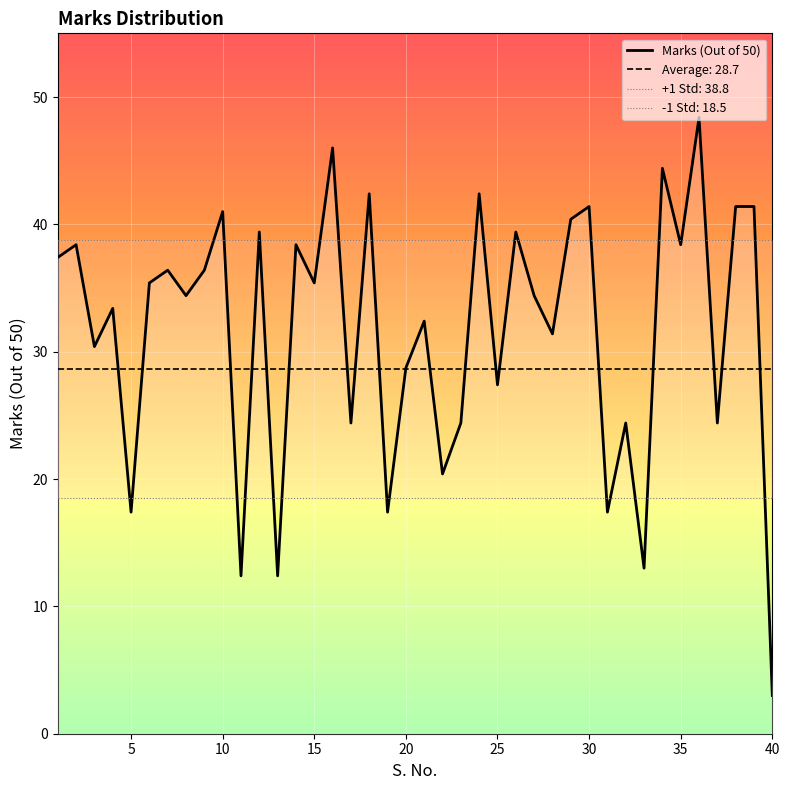

What is the highest value of the Marks (Out of 50) series?

48.4